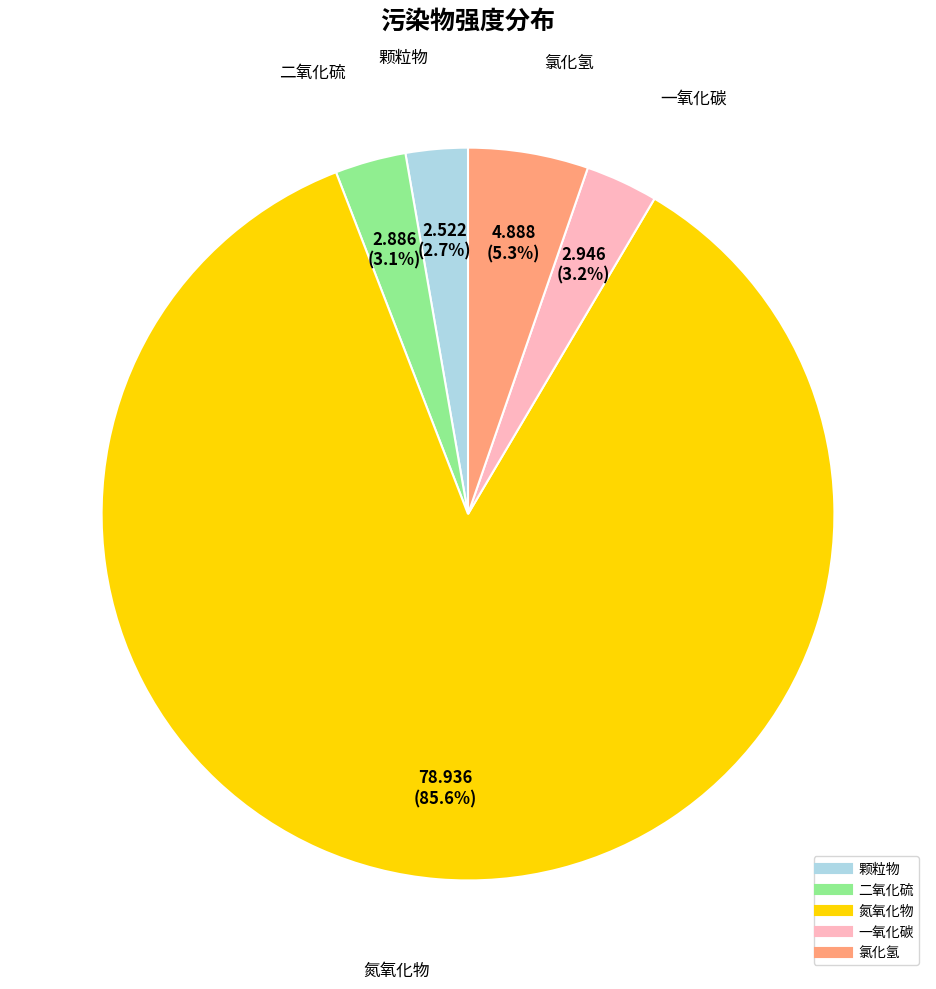

To the nearest percent, what portion does 氮氧化物 represent?

86%